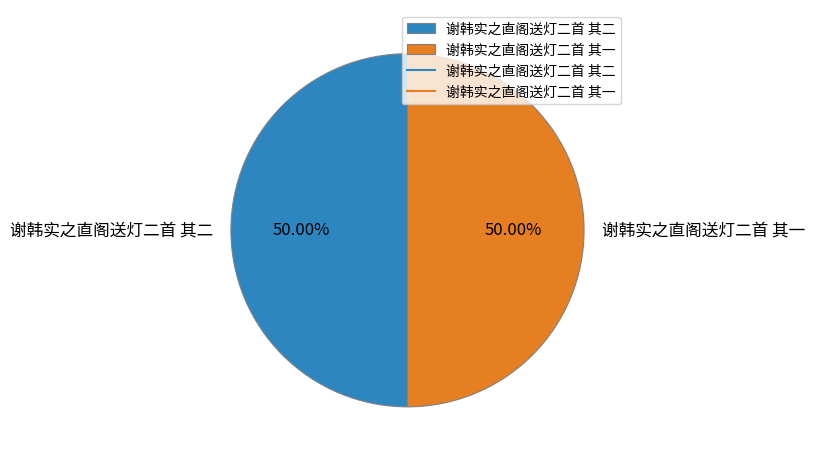

Count the number of slices in the pie.

2